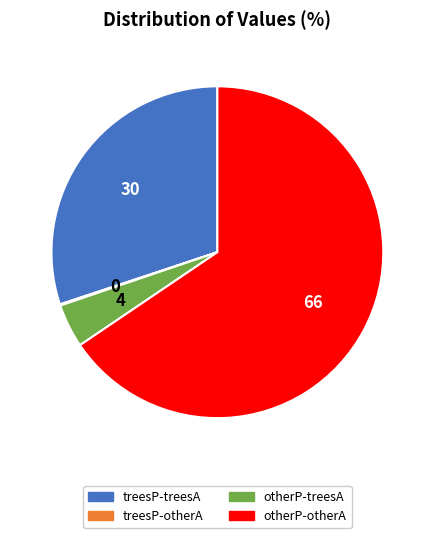

Does otherP-treesA represent more than half of the total?

No